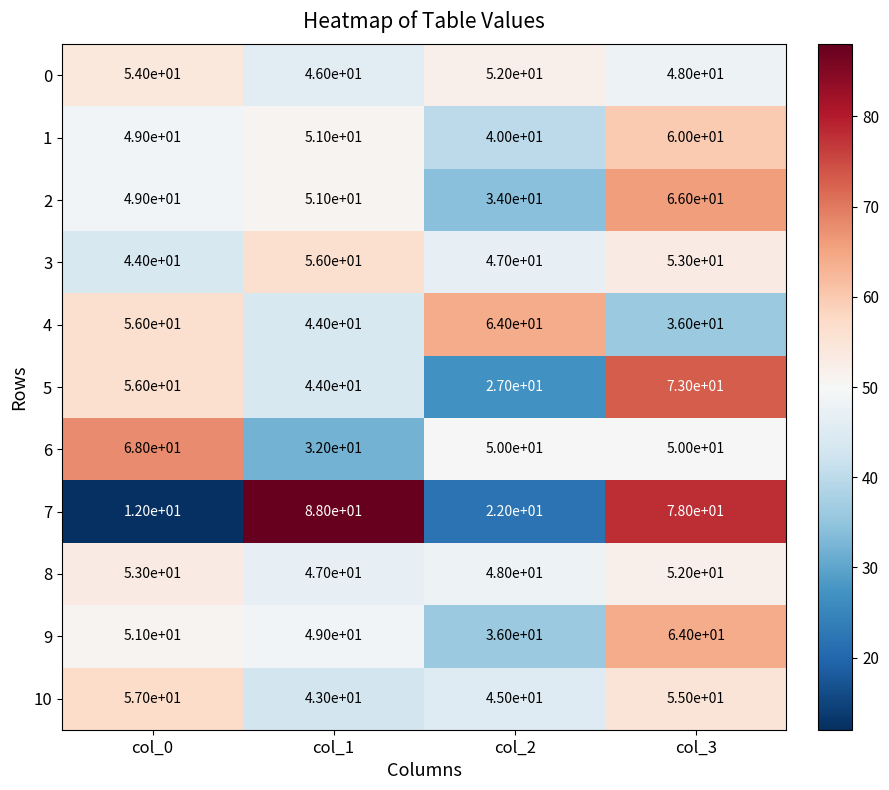

The 5 series shows 73 at col_3. True or false?

True